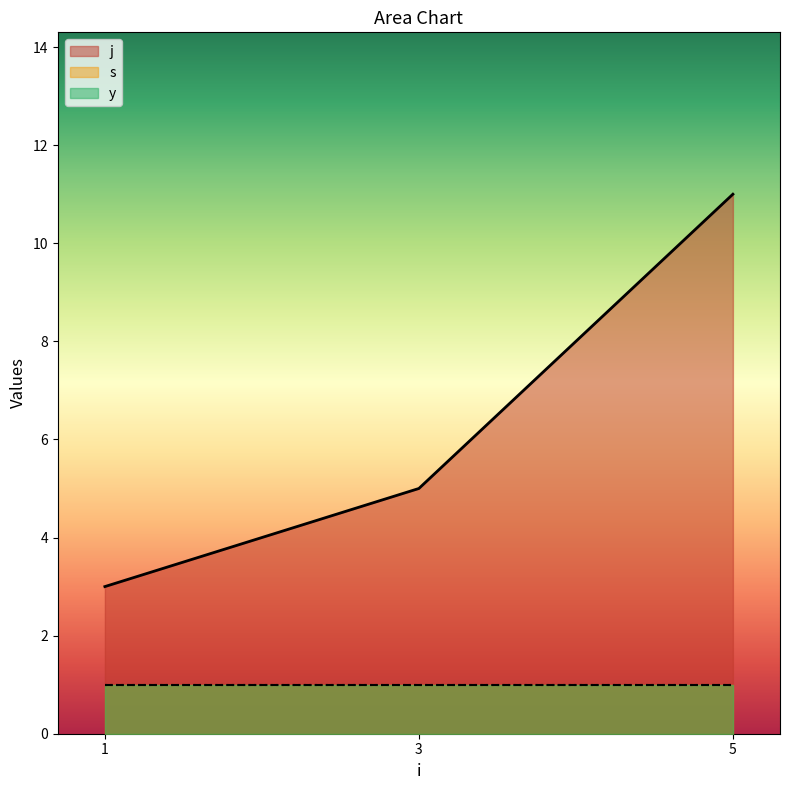

What is the average value of the s series?

1